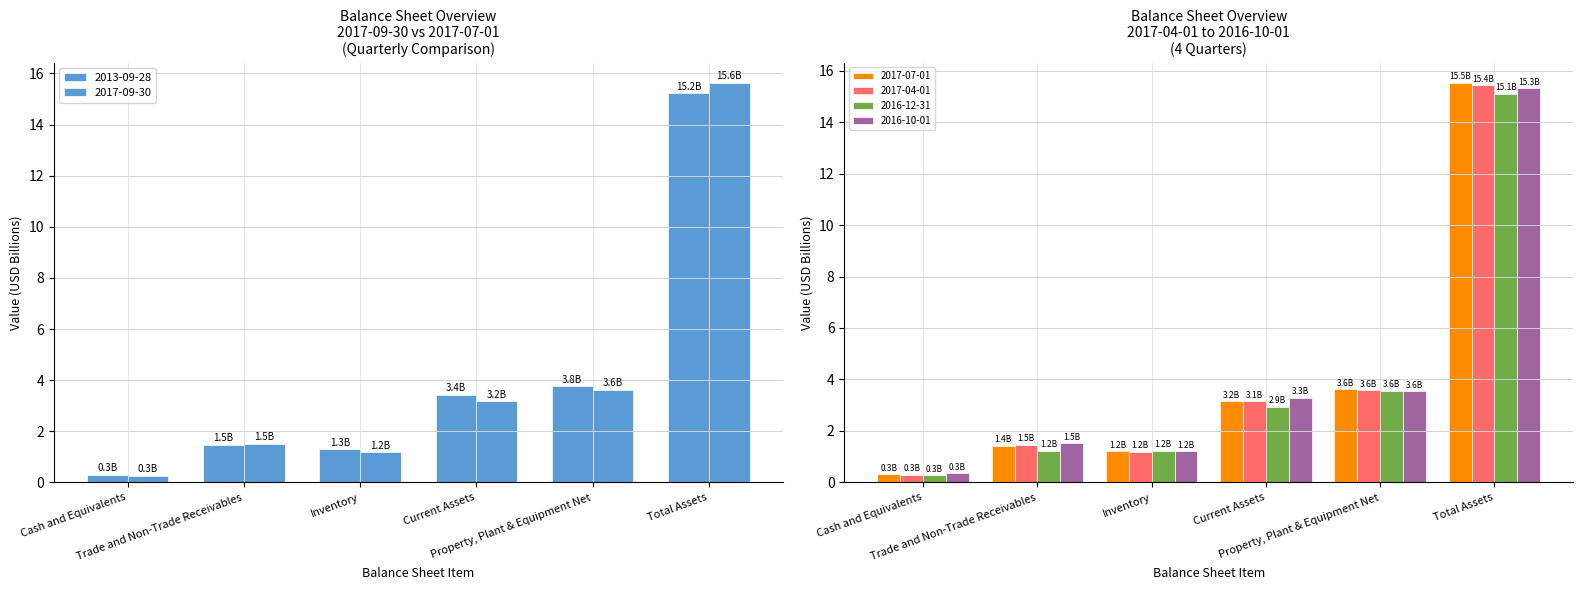

What is the value of the 2017-07-01 bar at the 6th from the left?

15.5